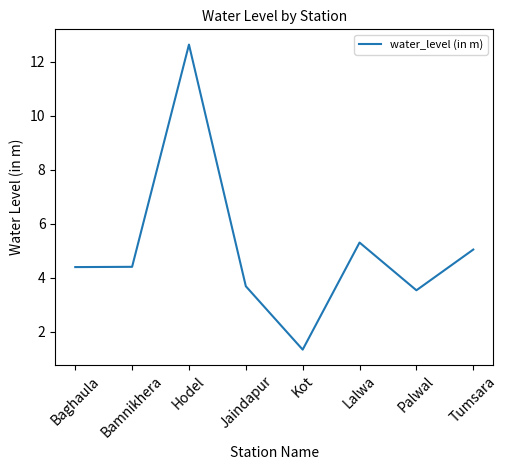

What position from the right is Baghaula?

8